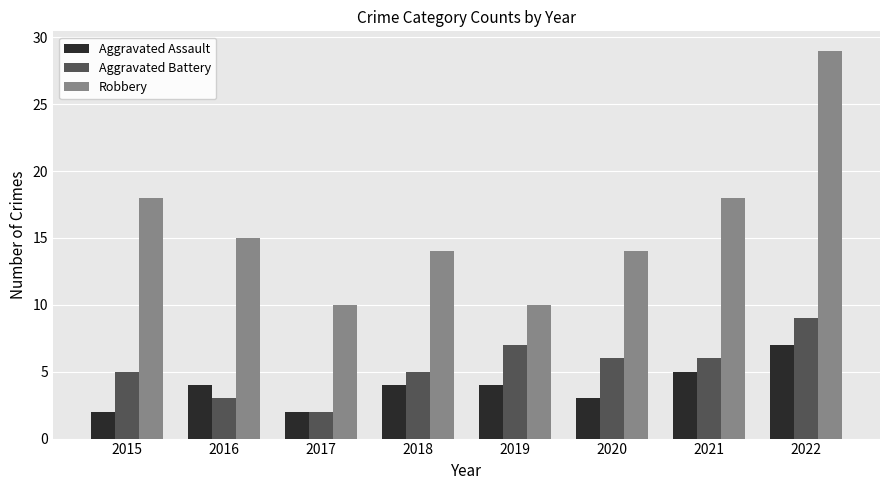

At which category is the sum across all series the highest?

2022